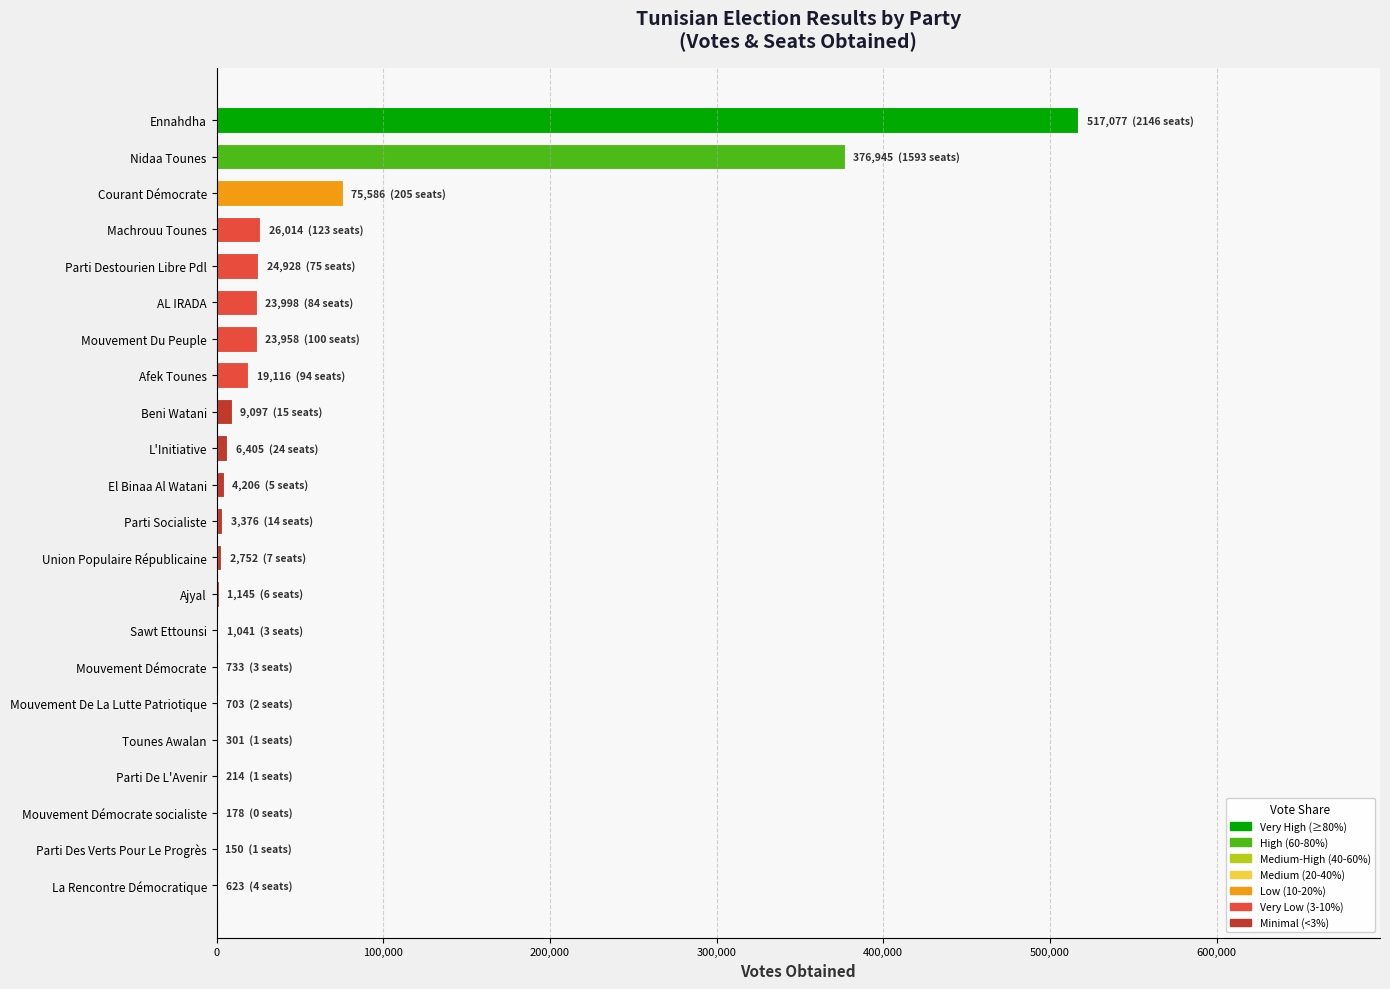

Approximately how many times larger is the value at Courant Démocrate compared to Mouvement Du Peuple?

3.2